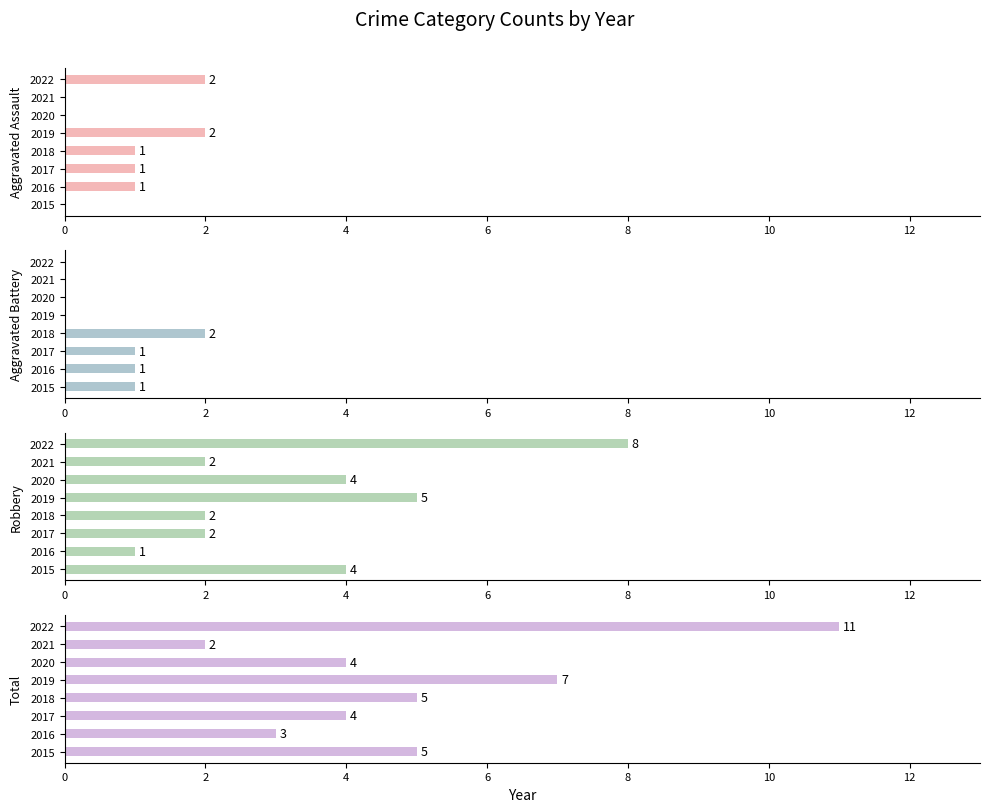

Which series has the largest total across all categories?

Total